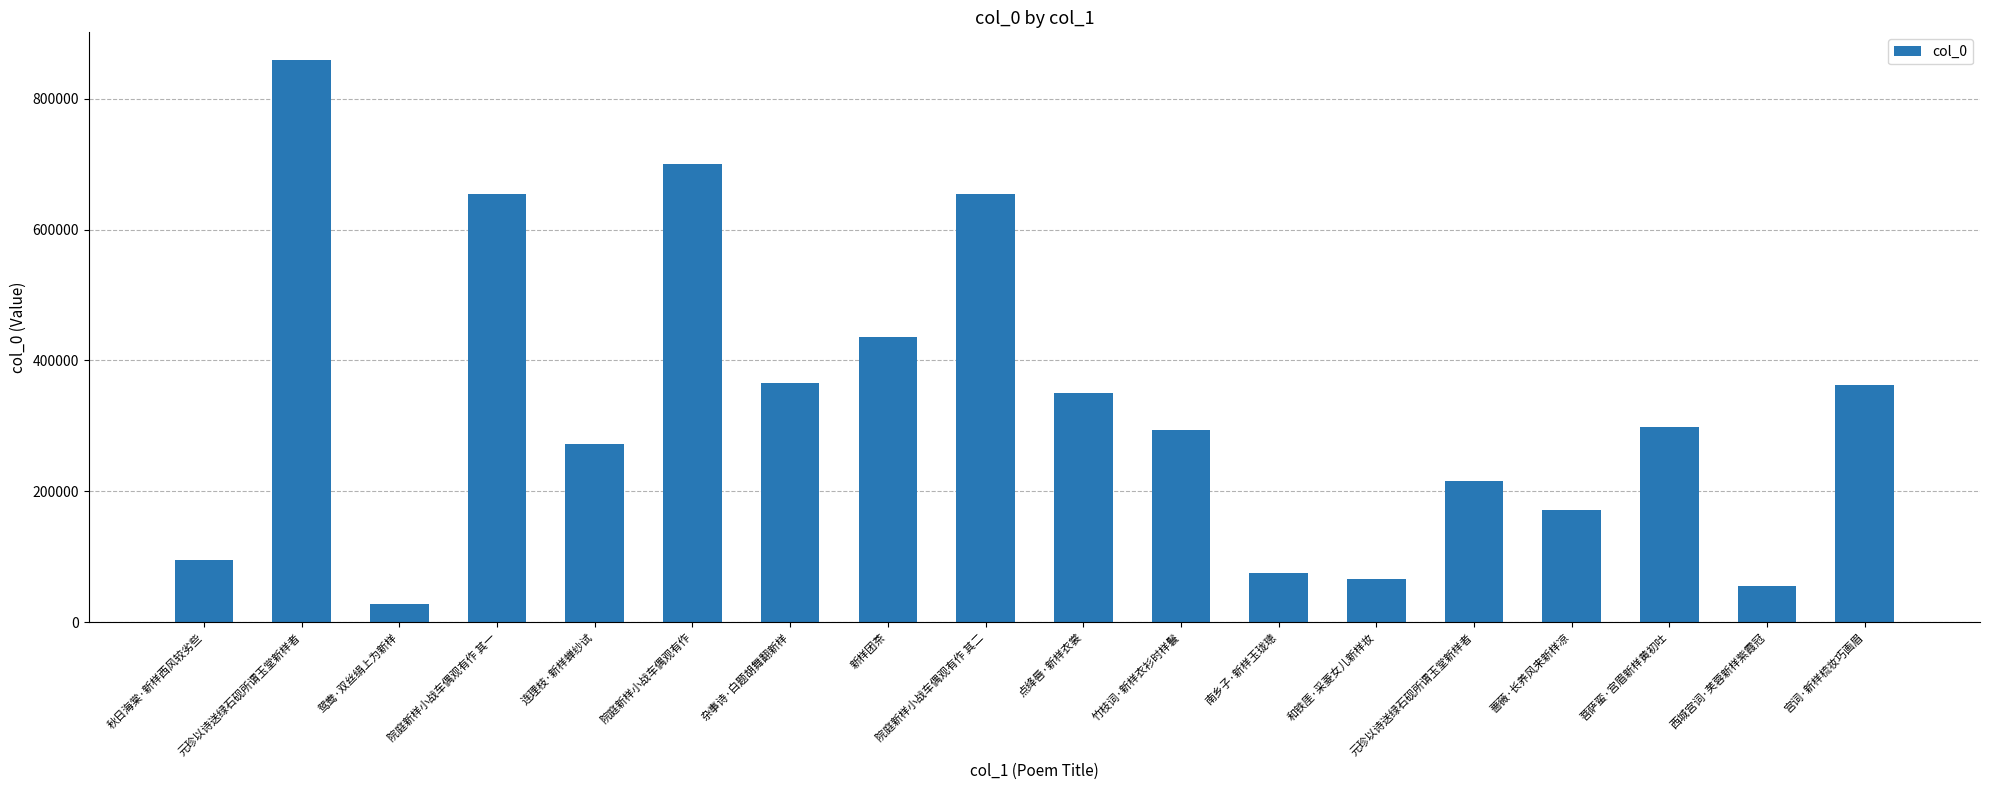

What is the label of the 3rd bar from the left?

鸳鸯·双丝绢上为新样